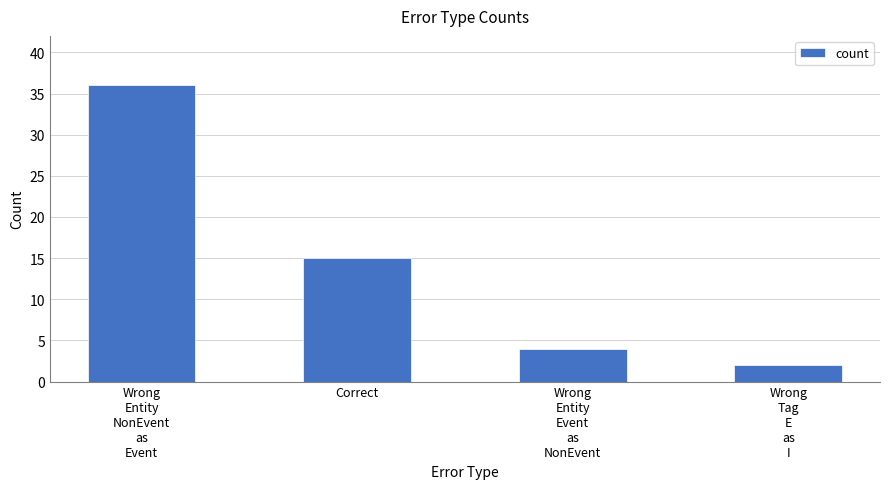

At which label does the data first exceed 15?

Wrong
Entity
NonEvent
as
Event